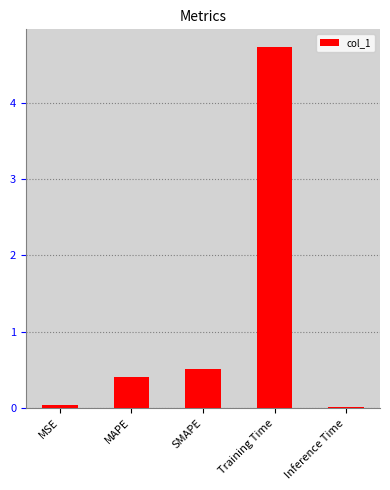

Are the bars grouped side by side (vs. stacked)?

No